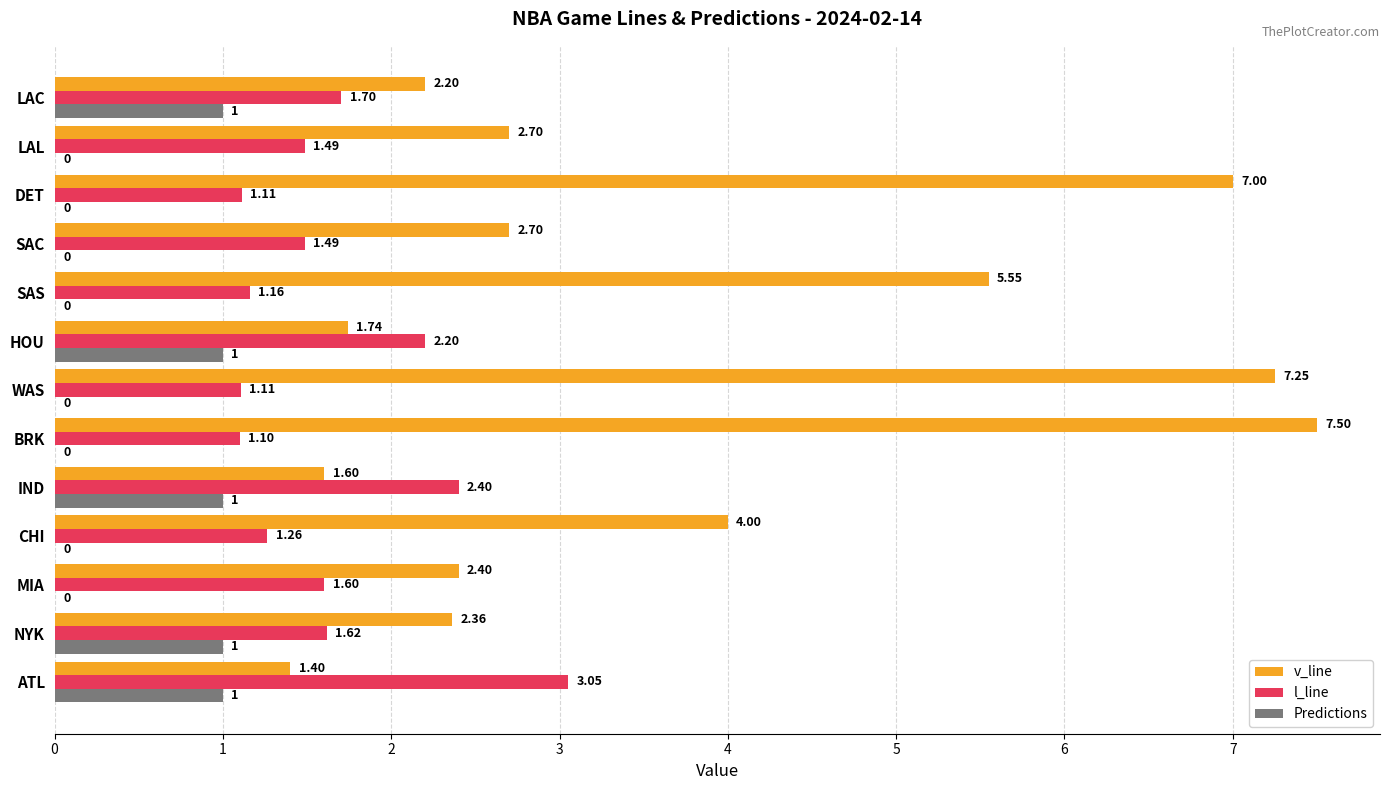

At which category is the sum across all series the highest?

BRK